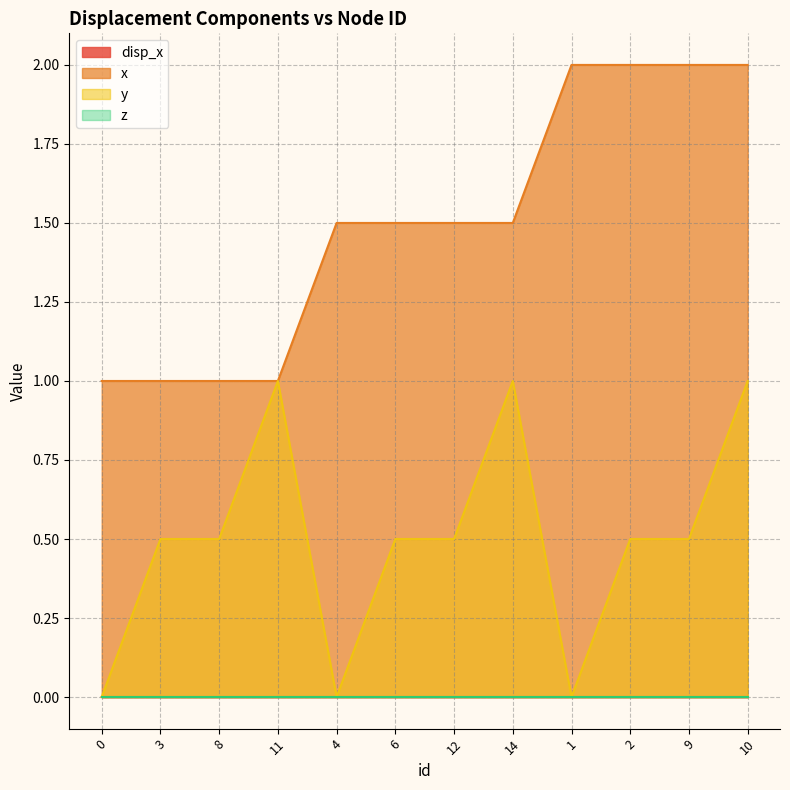

Which category has the highest value in the y series?

11